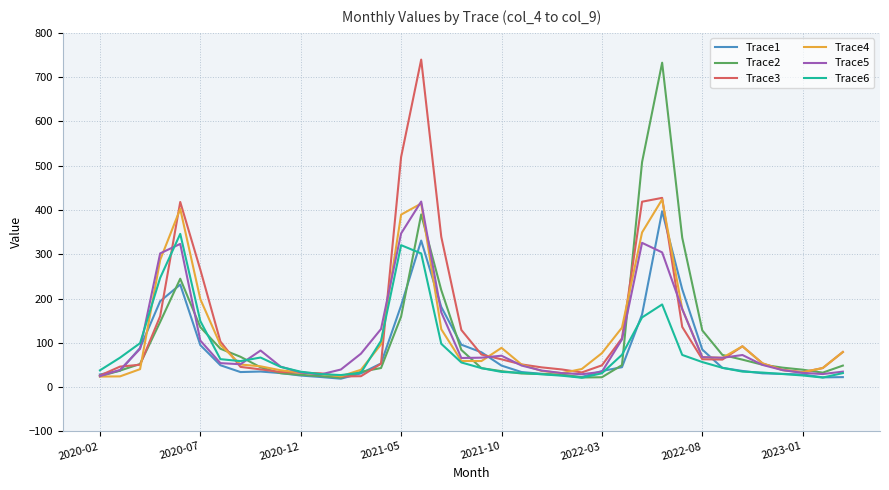

What is the maximum value for Trace4?

423.9